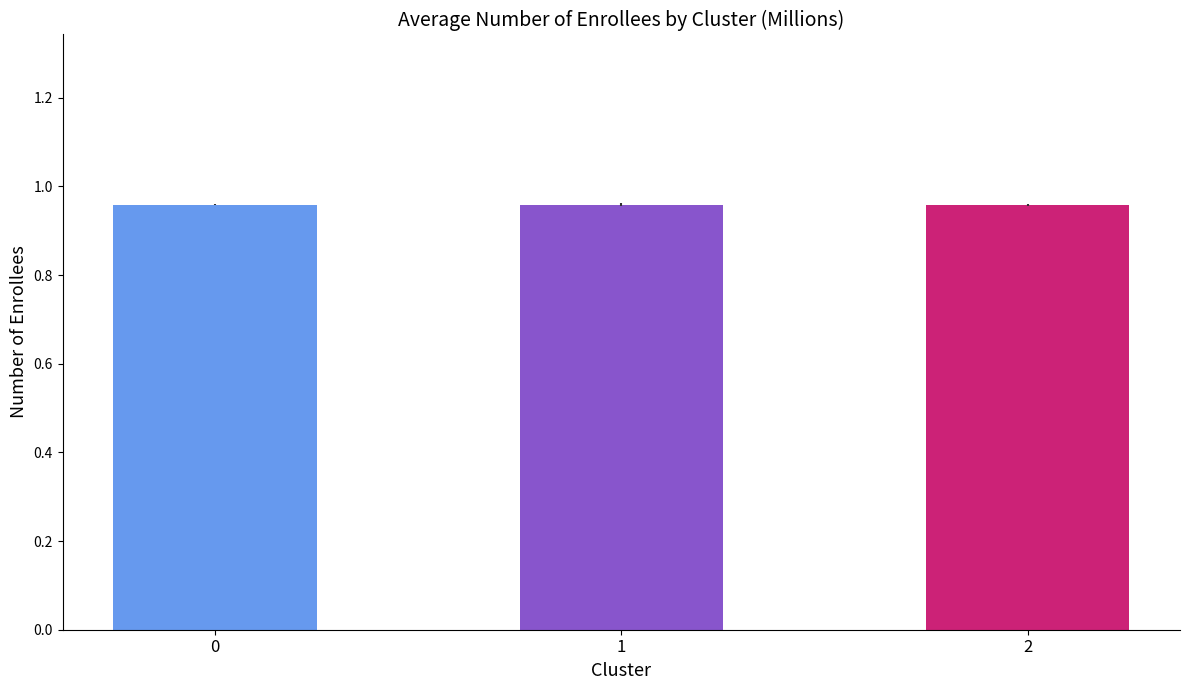

What is the sum of all values?

2.9